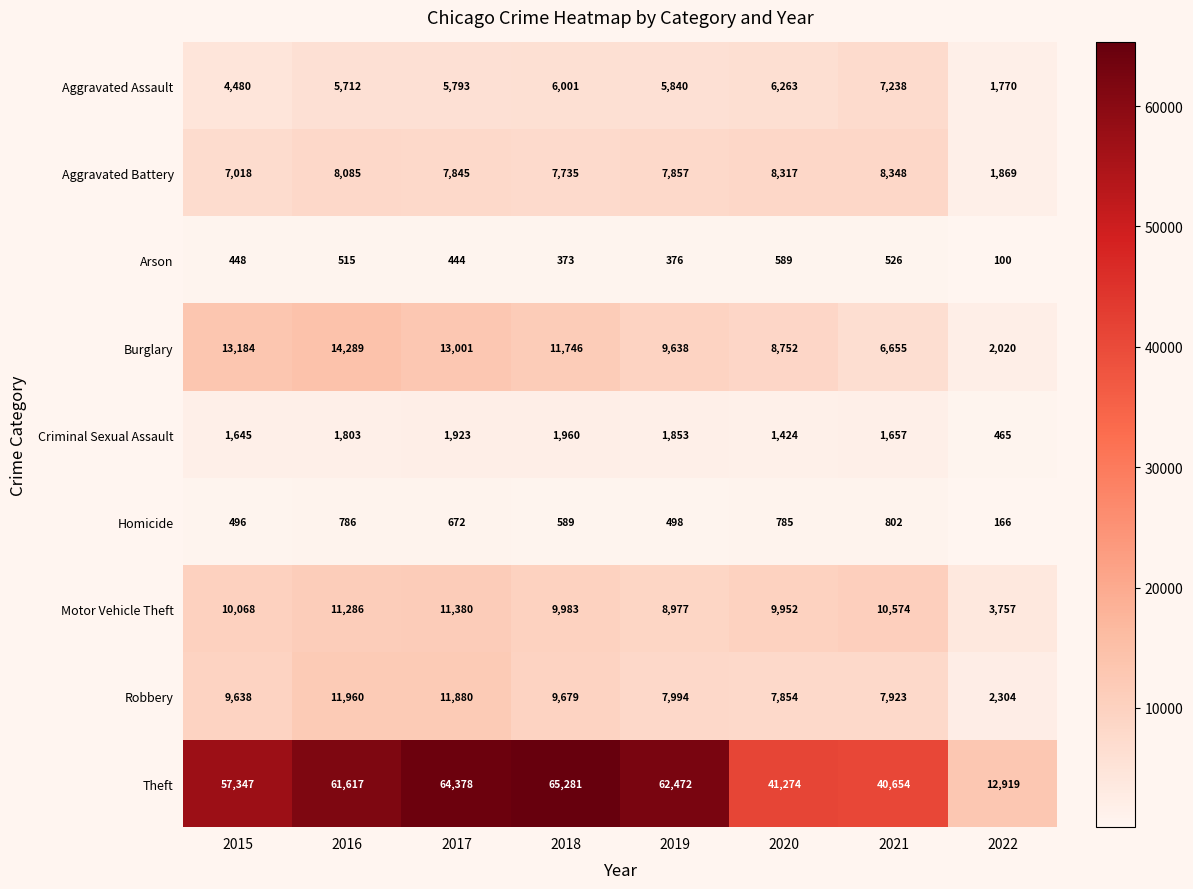

How many distinct data groups are displayed?

9